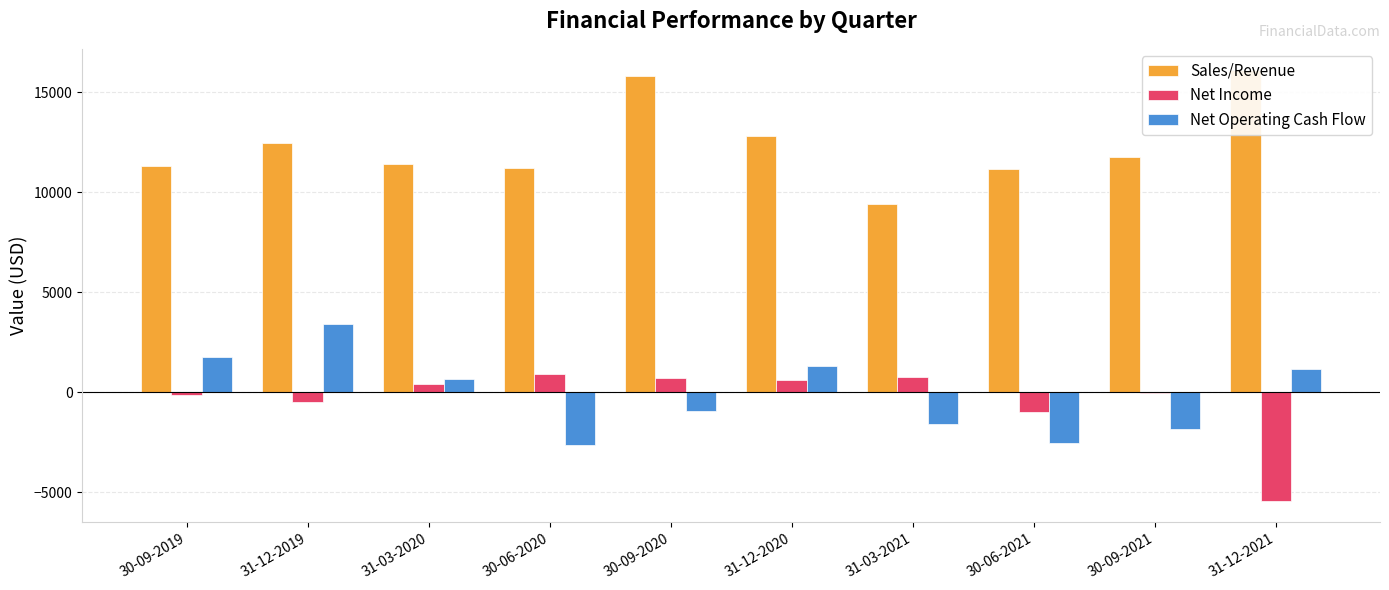

What is the label of the 7th bar from the left?

31-03-2021